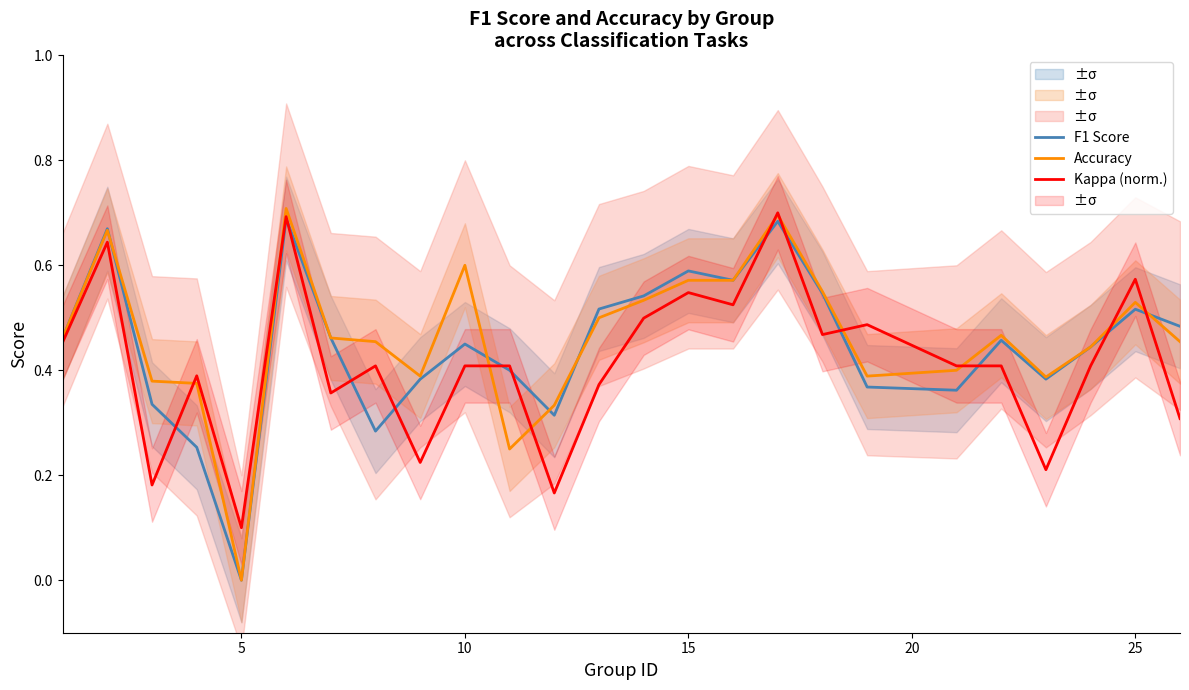

How many positive values does the Accuracy series have?

24